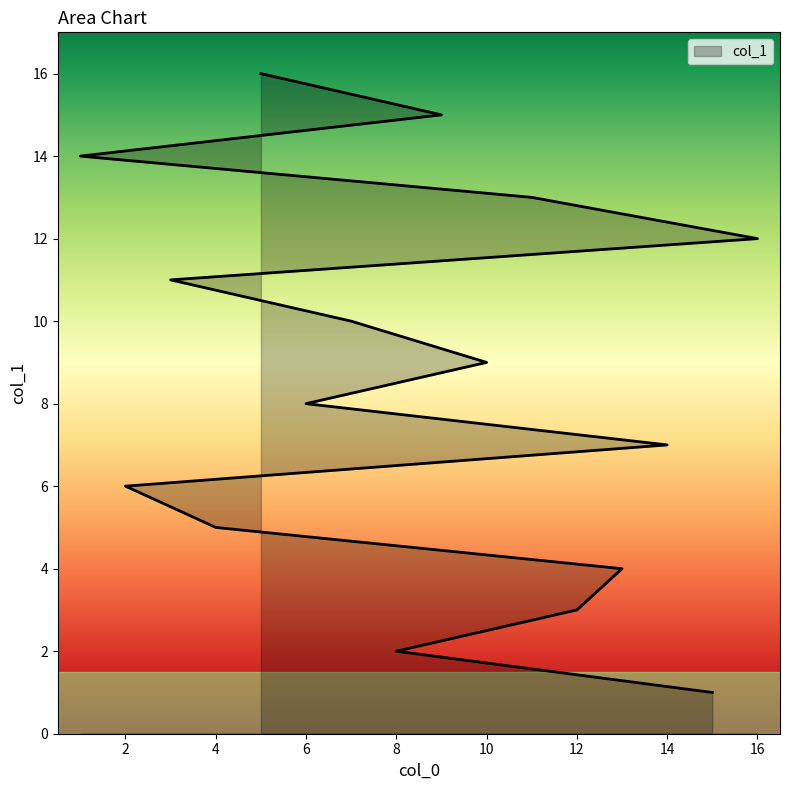

Which has a higher value, 5 or 15?

5